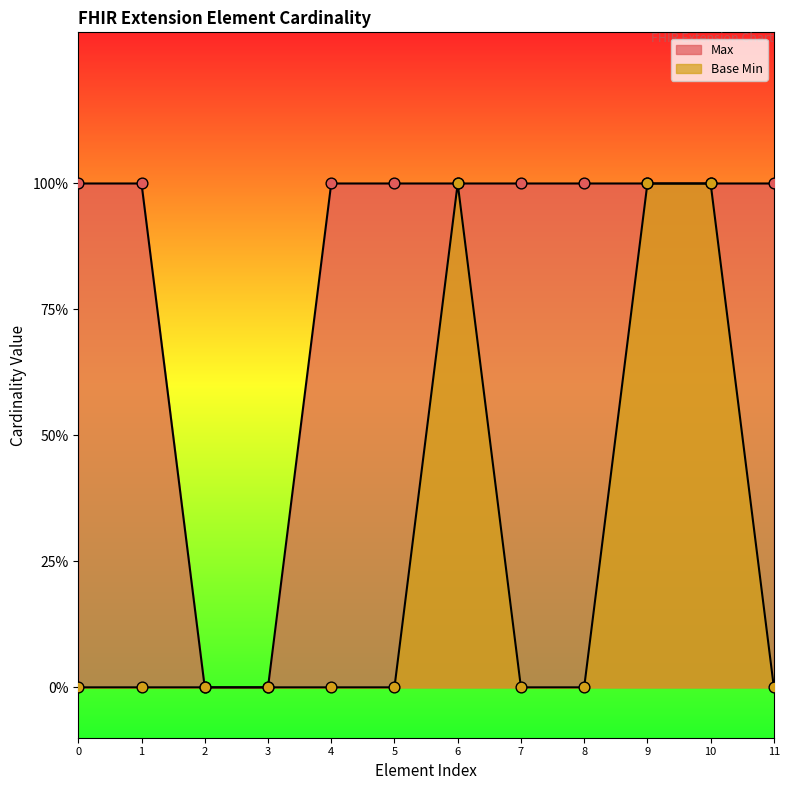

Which series contains the highest Y value?

Max